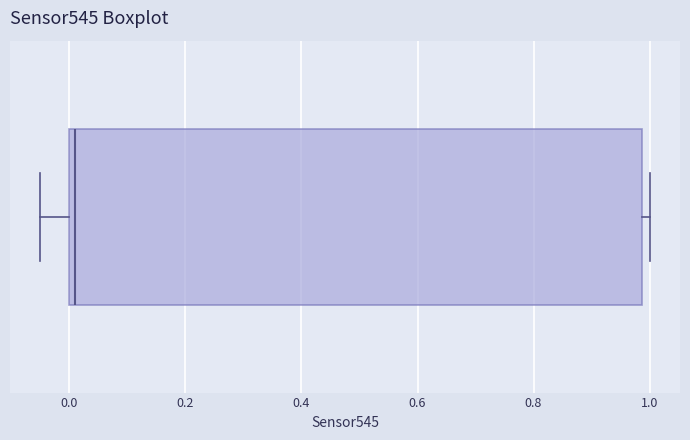

Read this box plot against the x-axis: the position of the median line, the range covered by the box, and the ends of both whiskers. The values are not printed on the chart, so give them approximately, as read against the axis.

median 0.02, box 0.00 to 0.98, whiskers -0.04 to 1.00